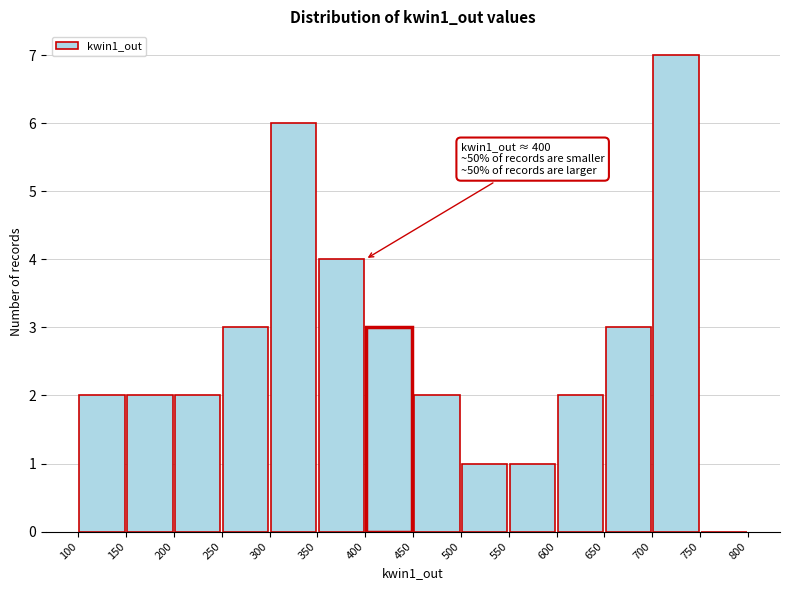

Which range on the x-axis has the tallest bar?

700 to 750